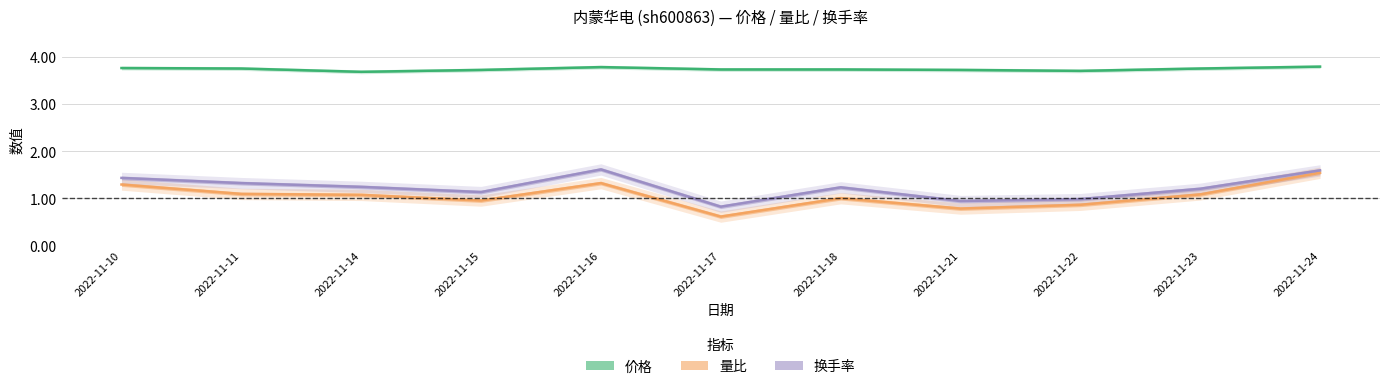

Reading right to left, list all the values displayed in this chart.

价格: 3.8	3.8	3.7	3.7	3.7	3.7	3.8	3.7	3.7	3.8	3.8
量比: 1.5	1.1	0.9	0.8	1.0	0.6	1.3	0.9	1.1	1.1	1.3
换手率: 1.6	1.2	1.0	0.9	1.2	0.8	1.6	1.1	1.2	1.3	1.4